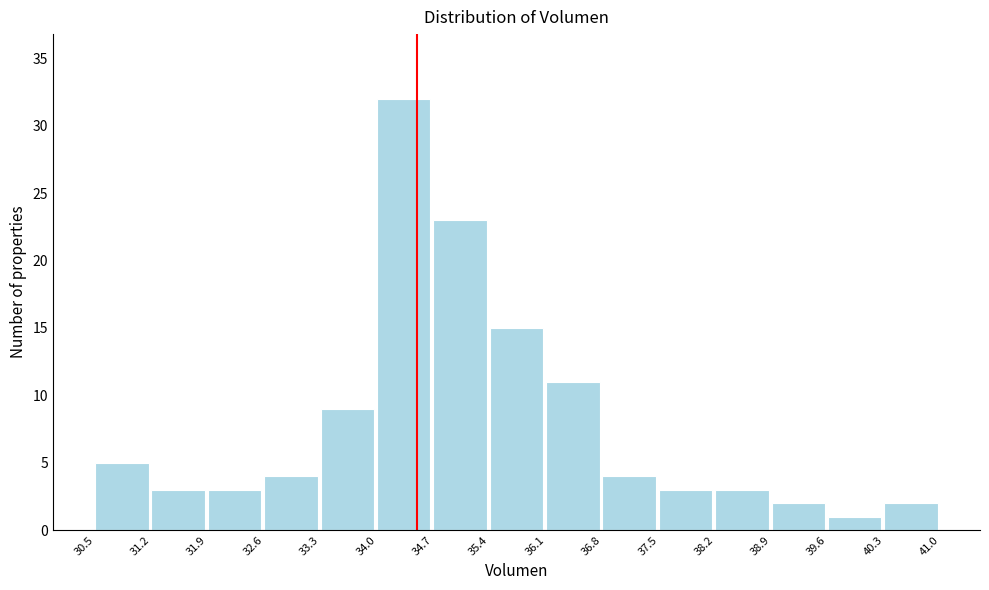

Reading left to right, list every bar in this chart as the range it spans on the x-axis followed by its height. The values are not printed on the chart, so give them approximately, as read against the axis.

30.5 to 31.2: 5
31.2 to 31.9: 3
31.9 to 32.6: 3
32.6 to 33.3: 4
33.3 to 34.0: 9
34.0 to 34.7: 32
34.7 to 35.4: 23
35.4 to 36.1: 15
36.1 to 36.8: 11
36.8 to 37.5: 4
37.5 to 38.2: 3
38.2 to 38.9: 3
38.9 to 39.6: 2
39.6 to 40.3: 1
40.3 to 41.0: 2